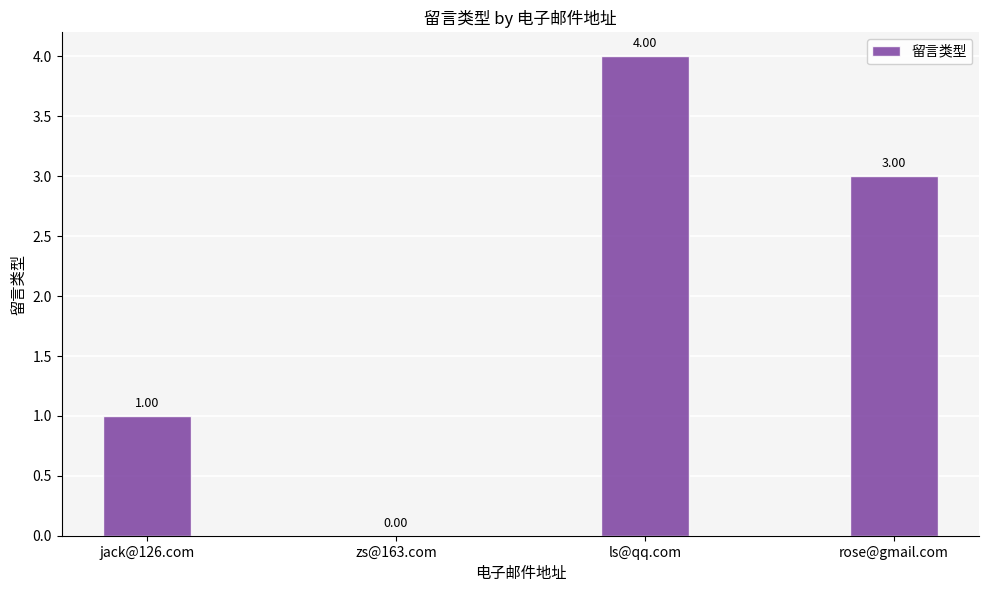

Which label corresponds to the largest value in the chart?

ls@qq.com